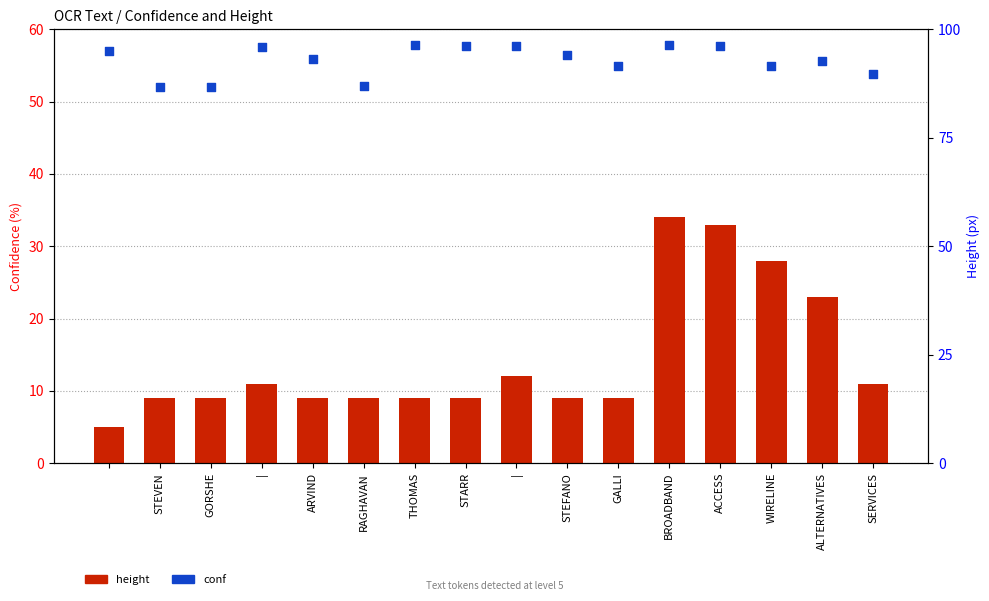

Which series has the widest spread of Y values?

height